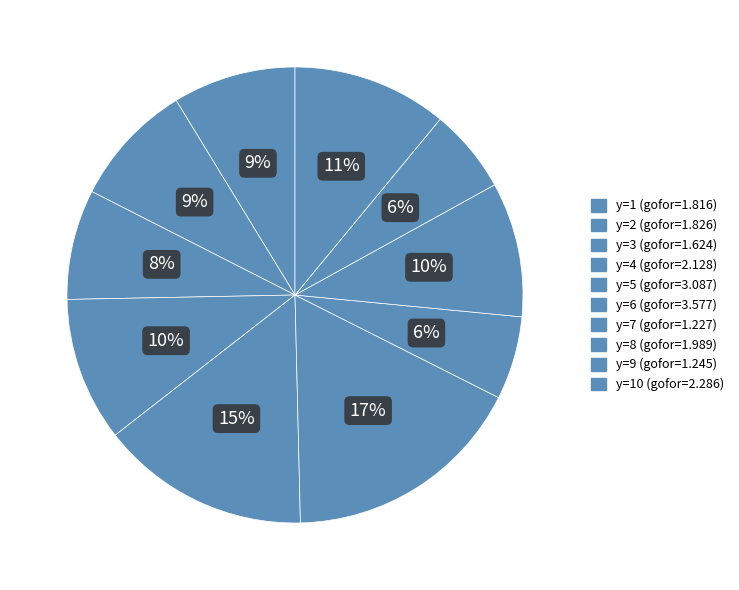

How many slices are in this pie chart?

10